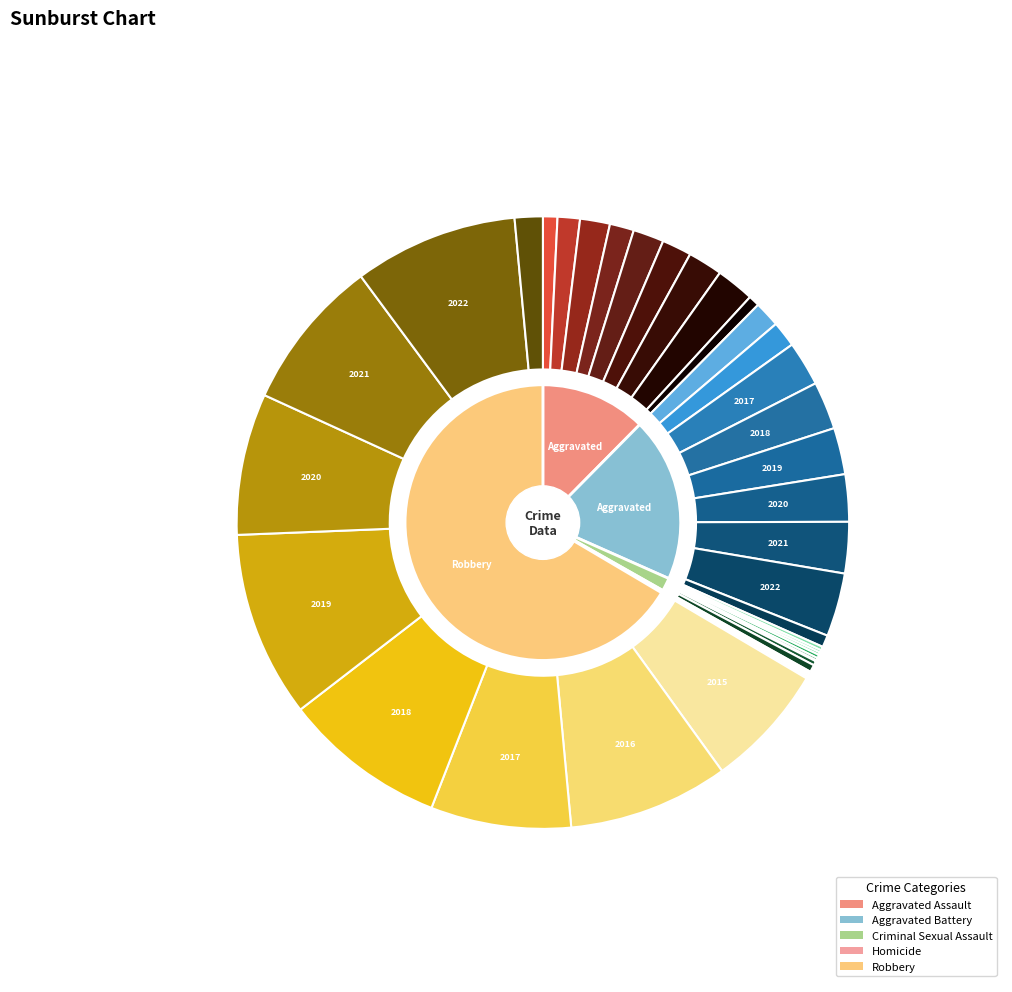

To the nearest percent, what percentage of the pie is 2017?

6%